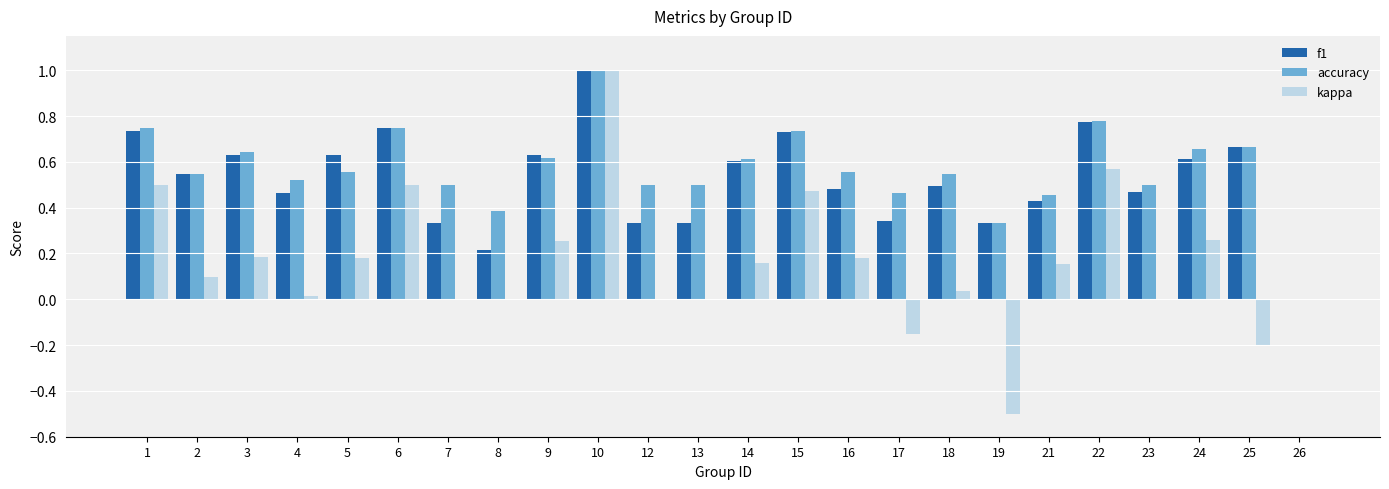

Is the value of f1 at 5 greater than the value of accuracy at 21?

Yes